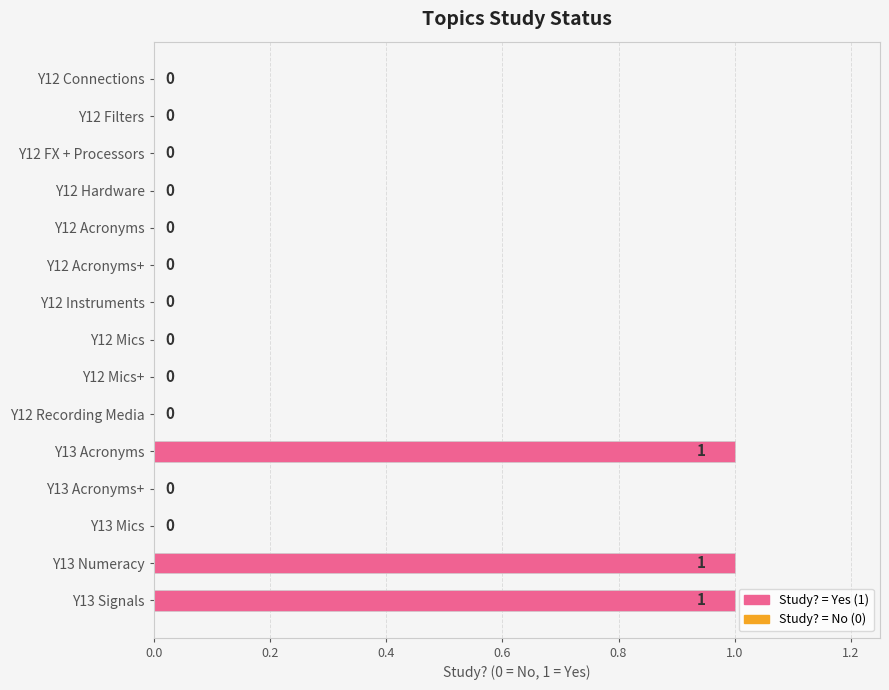

Which has a higher value, Y13 Numeracy or Y12 FX + Processors?

Y13 Numeracy